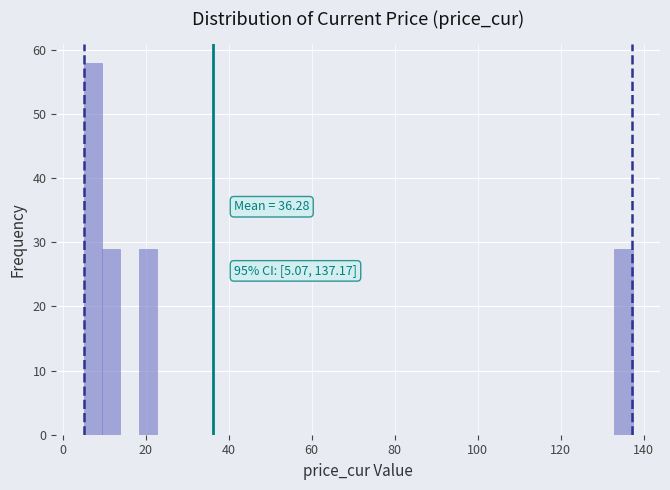

Read against the x-axis, roughly where is the centre of the tallest bar?

8